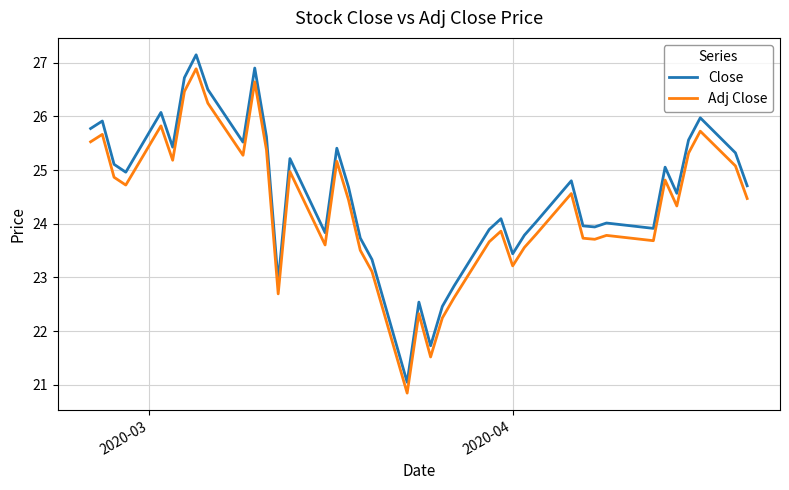

What is the highest value of the Close series?

27.1